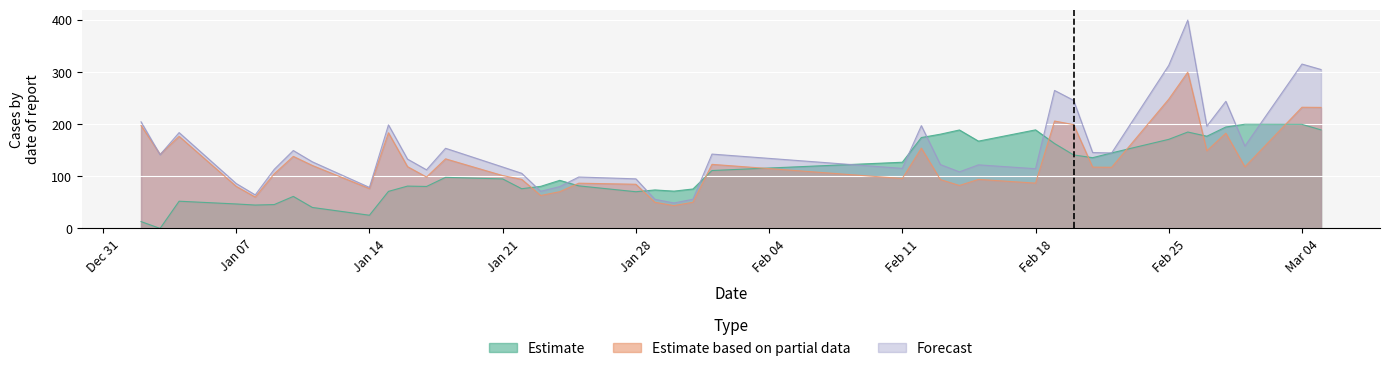

Which series ends up on top after the final intersection of Estimate based on partial data and Estimate?

Estimate based on partial data